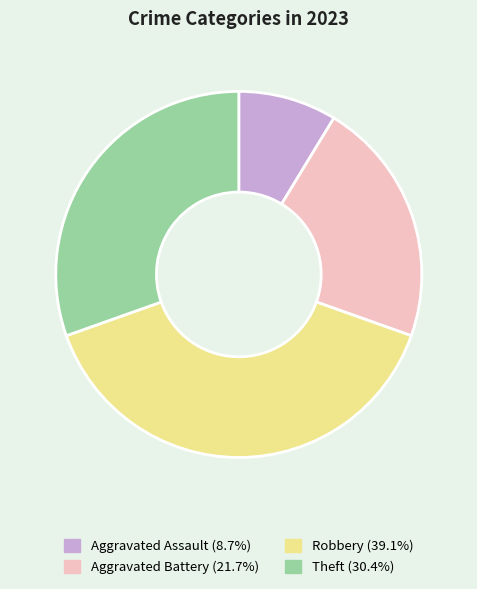

Combined, do Aggravated Battery (21.7%) and Aggravated Assault (8.7%) account for over 50%?

No